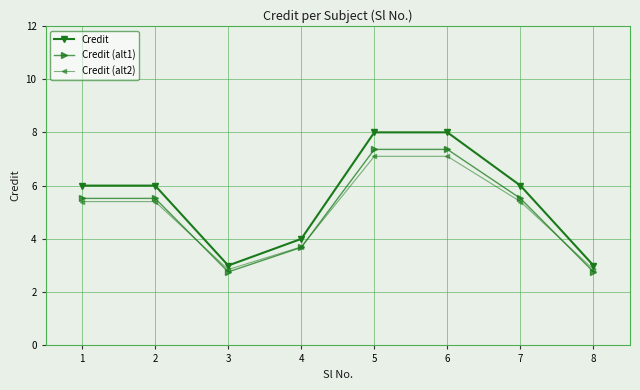

Is the value of Credit at 7 greater than the value of Credit (alt1) at 5?

No